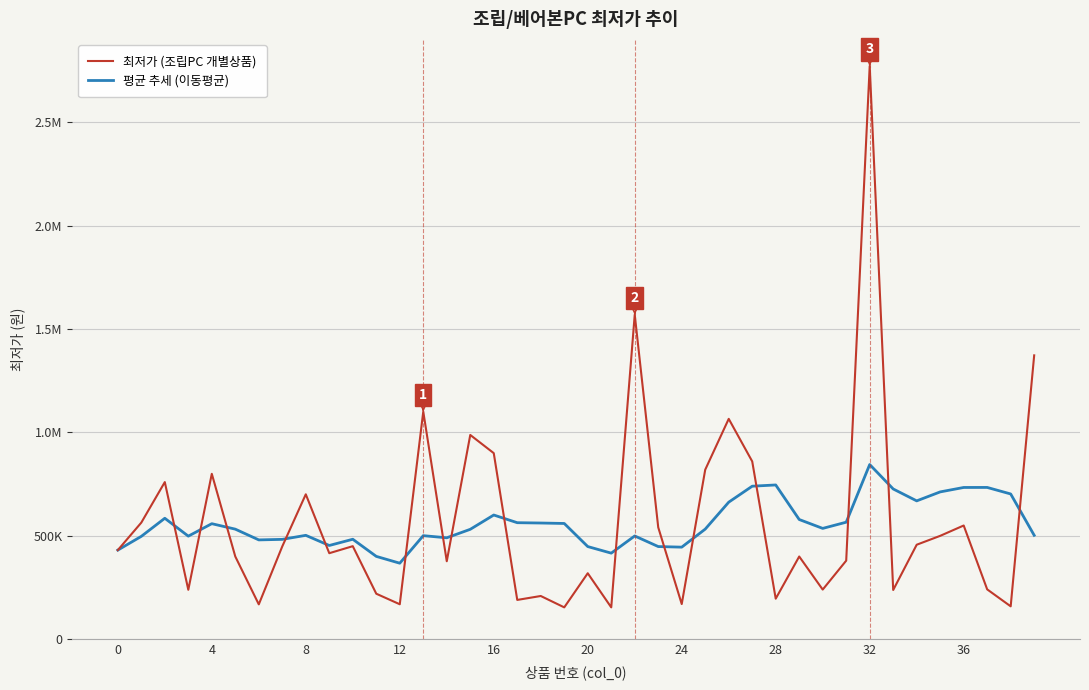

At which label is 최저가 (조립PC 개별상품) closest to 1462500?

39